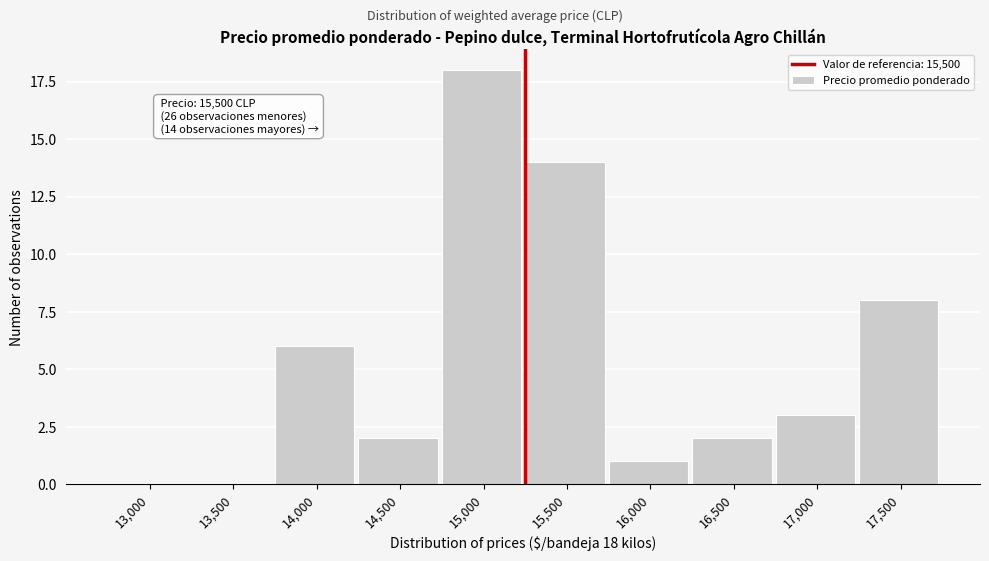

Reading left to right, extract all data points from this chart.

13,000=0	13,500=0	14,000=6	14,500=2	15,000=18	15,500=14	16,000=1	16,500=2	17,000=3	17,500=8